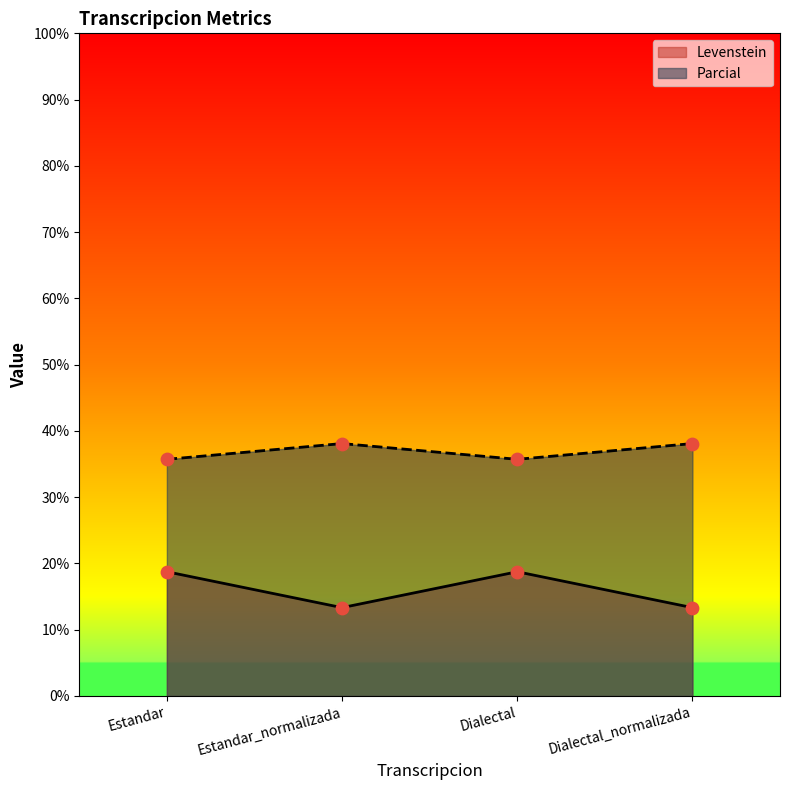

At how many categories does at least one series exceed 25?

4